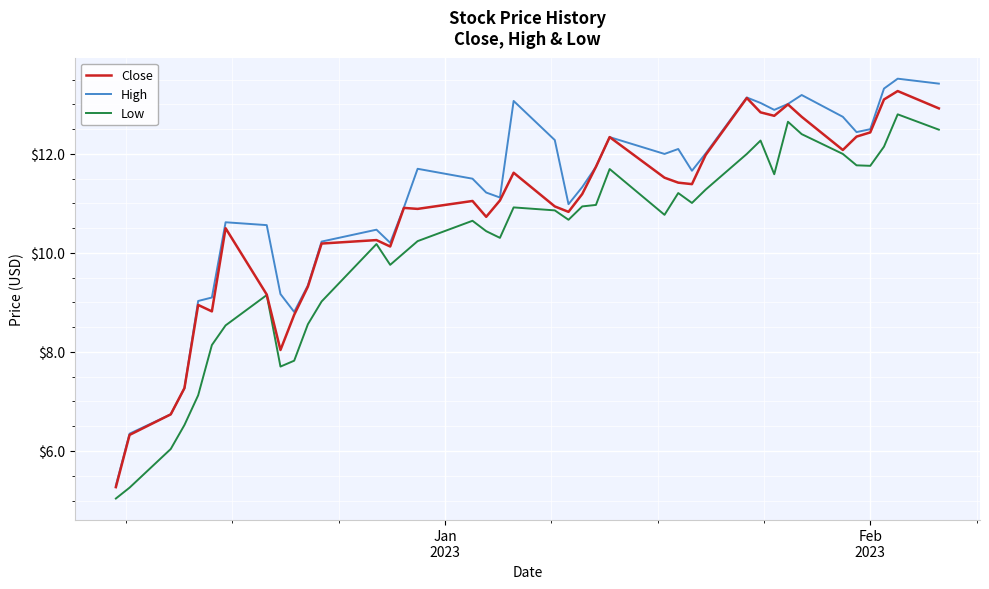

What are all the series names shown in the legend?

Close, High, Low